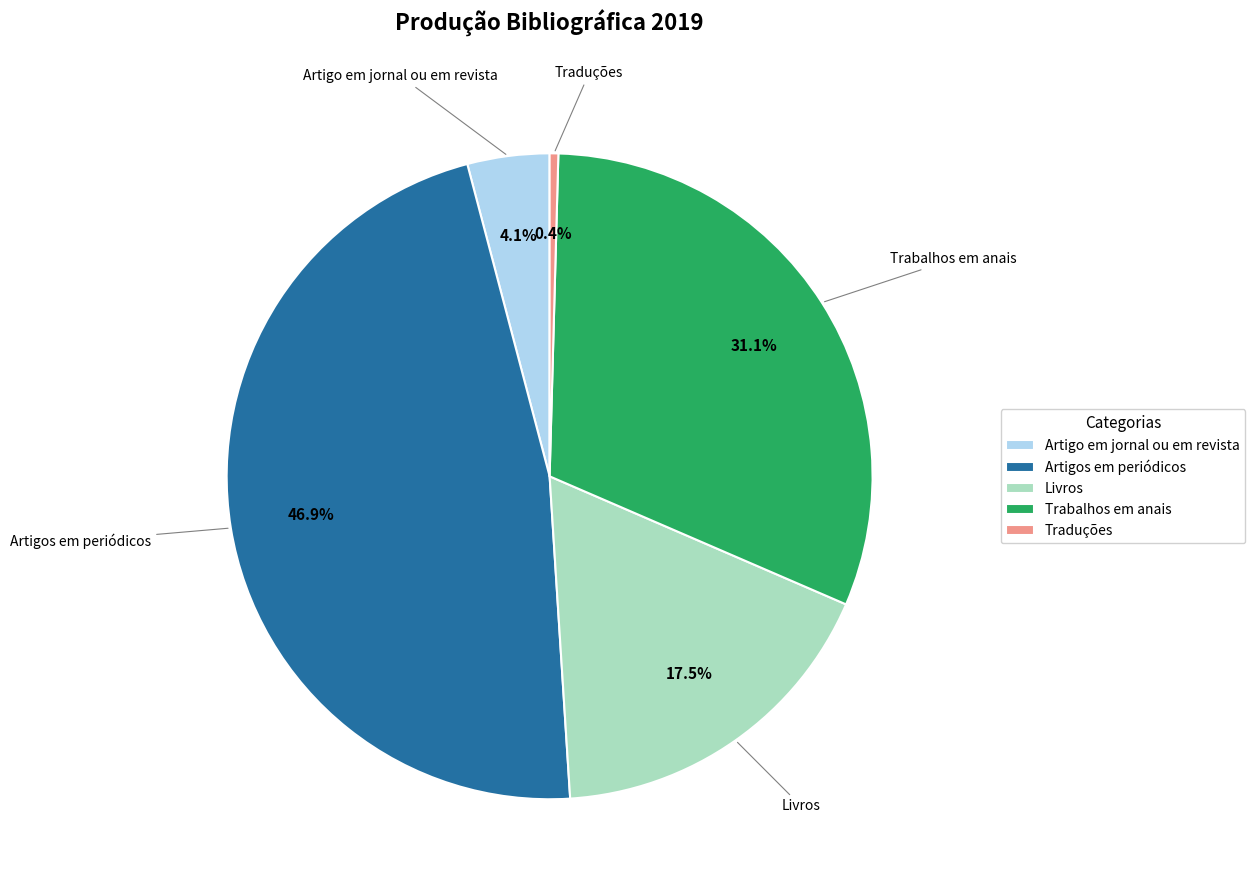

Which has a higher value, Traduções or Trabalhos em anais?

Trabalhos em anais